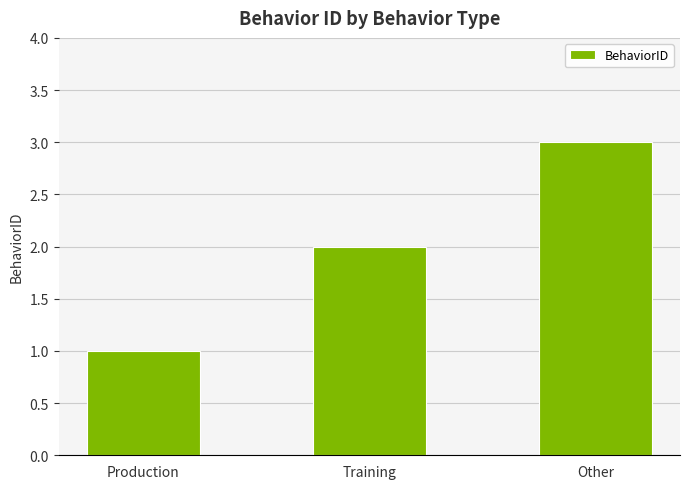

Rank the categories by value from lowest to highest.

Production, Training, Other